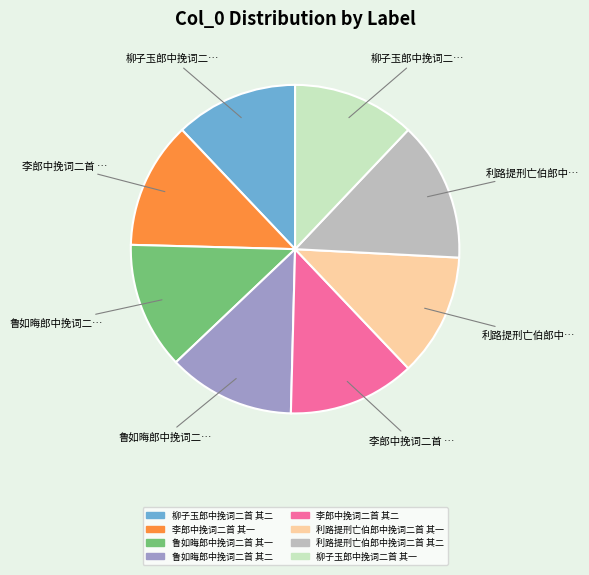

What is the ratio of the value at 鲁如晦郎中挽词二首 其二 to the value at 柳子玉郎中挽词二首 其二?

1.0